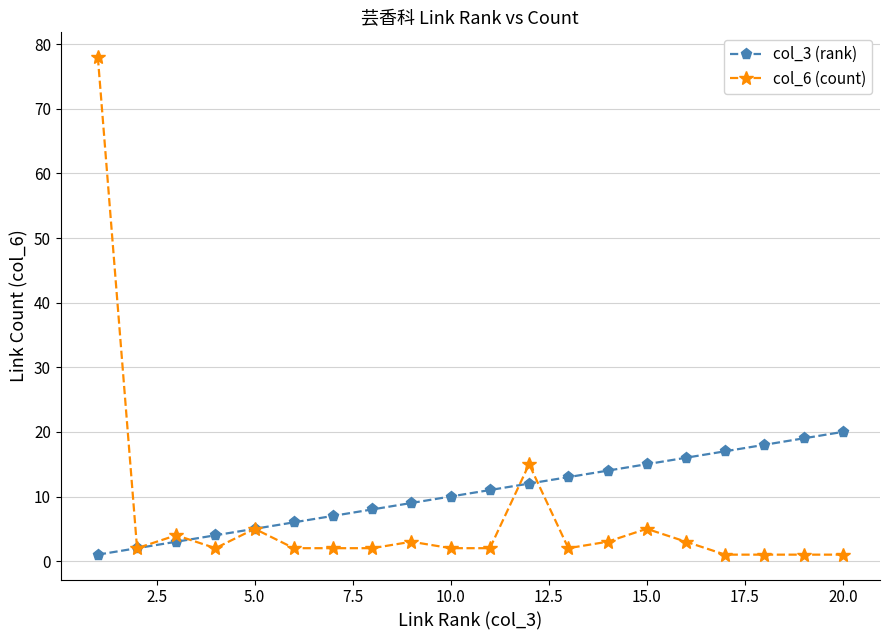

True or false: col_6 (count) has more than 1 points higher than both neighbors.

True